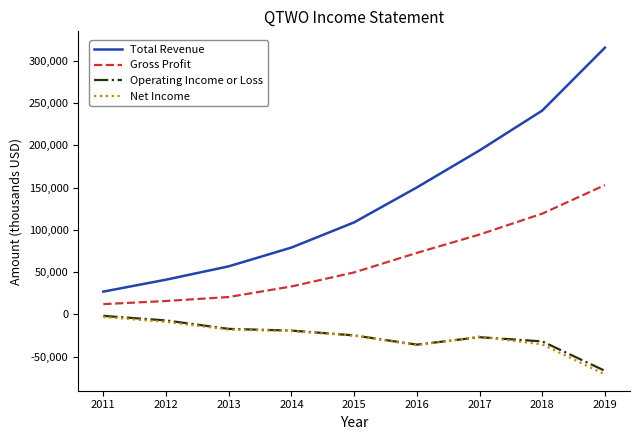

At which category is the sum across all series the highest?

2019